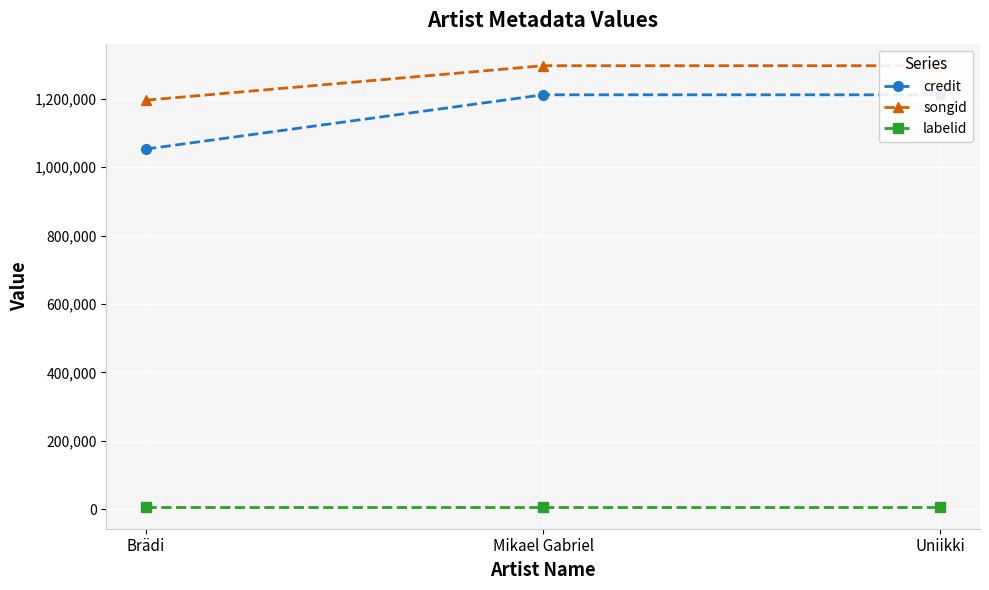

Reading left to right, list all the values displayed in this chart.

credit: Brädi=1052904	Mikael Gabriel=1211436	Uniikki=1211436
songid: Brädi=1195694	Mikael Gabriel=1296422	Uniikki=1296422
labelid: Brädi=7896	Mikael Gabriel=7896	Uniikki=7896